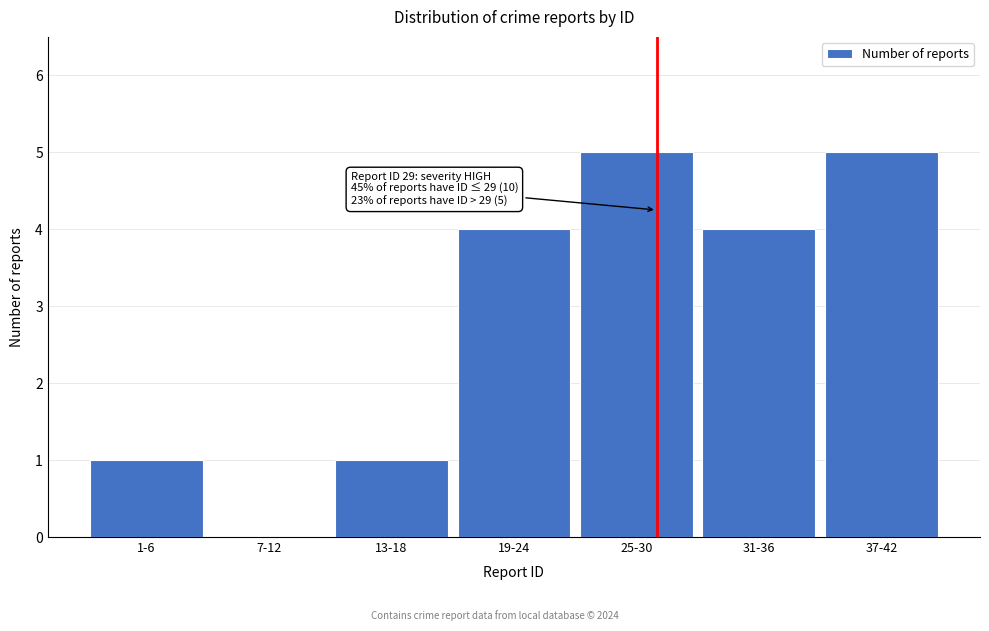

Reading left to right, what are all the values shown in this chart?

1-6=1	7-12=0	13-18=1	19-24=4	25-30=5	31-36=4	37-42=5